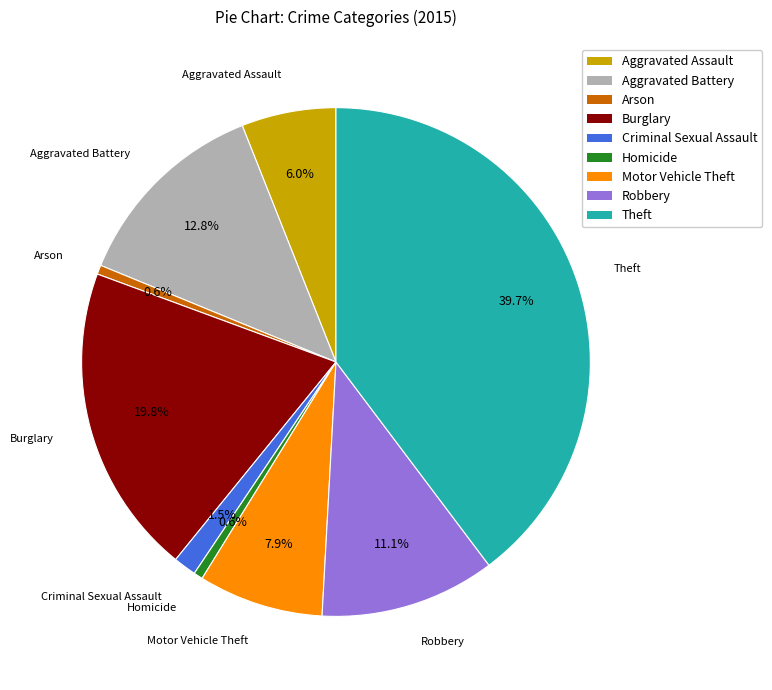

True or false: Aggravated Battery accounts for 1% of the total.

False